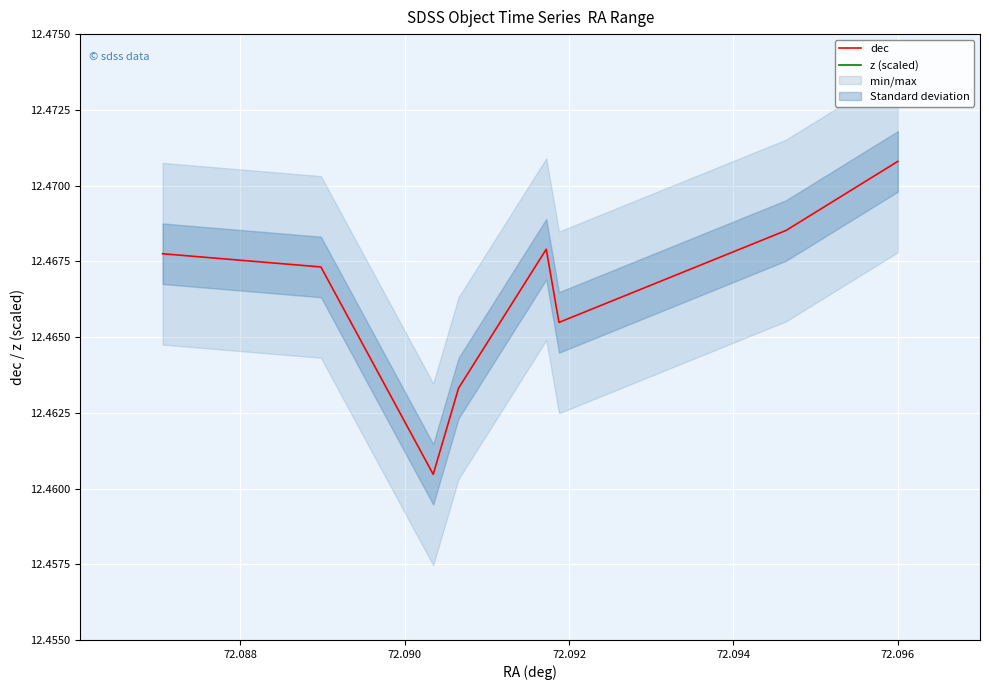

At which label is dec closest to 12?

72.090